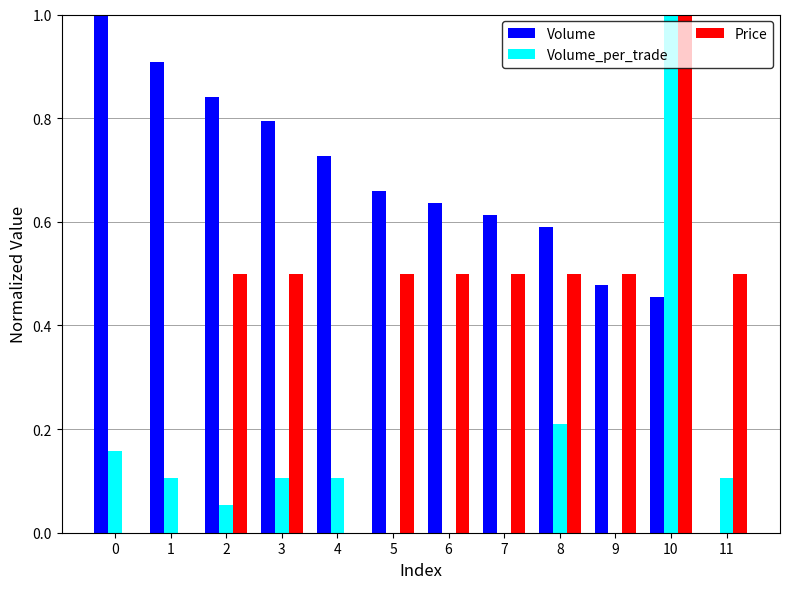

How many series are shown in this chart?

3